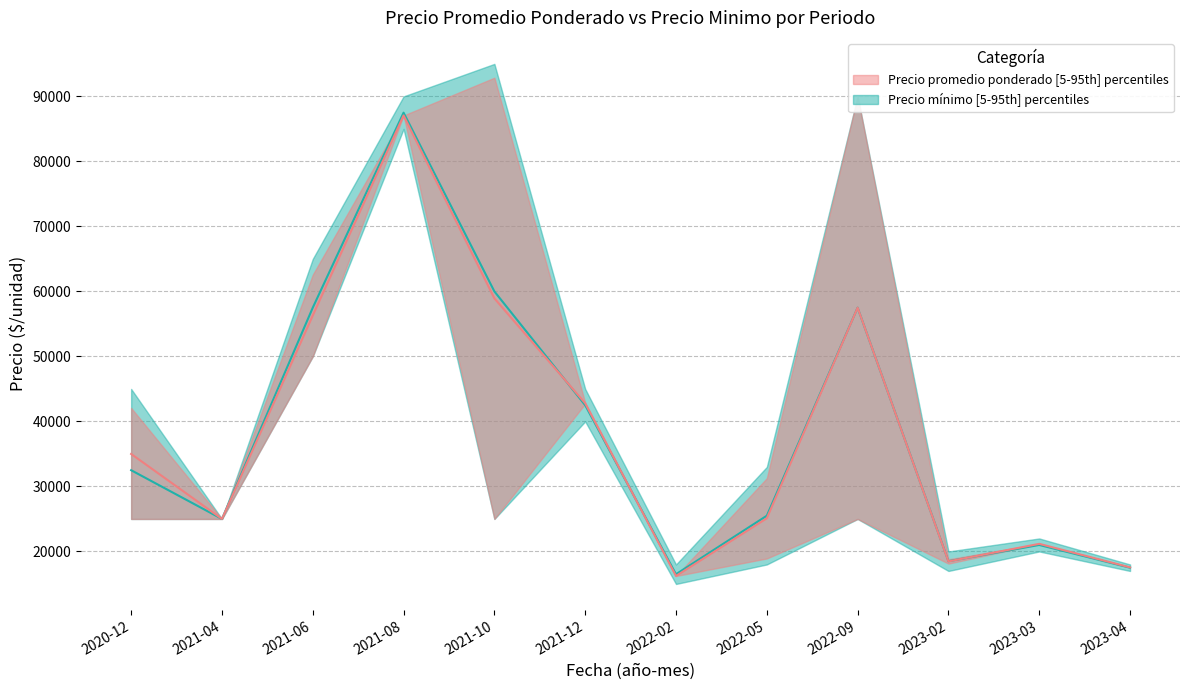

Does the chart display data point markers on the line(s)?

No